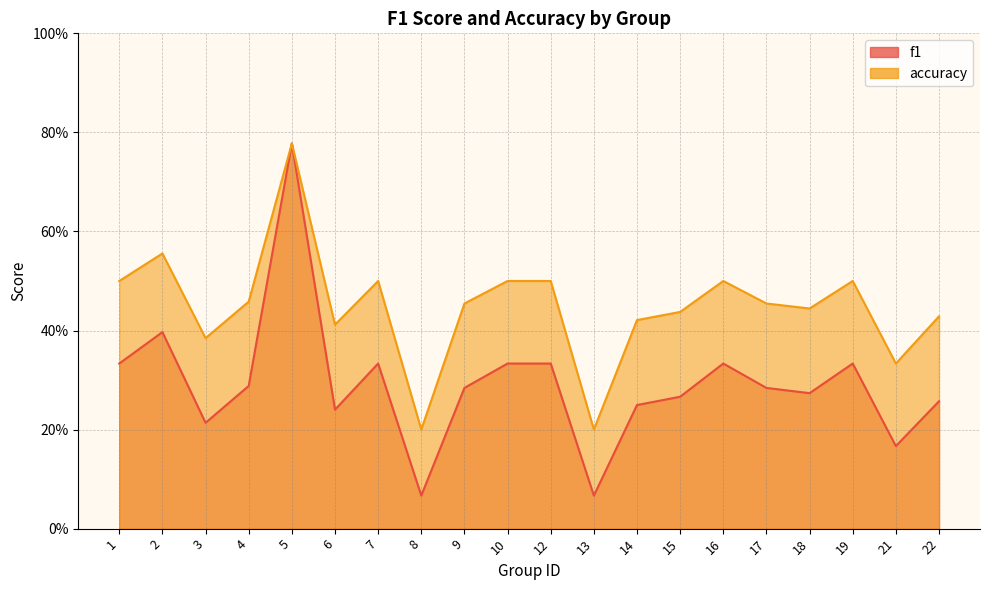

What value does the accuracy series have at 19?

0.5